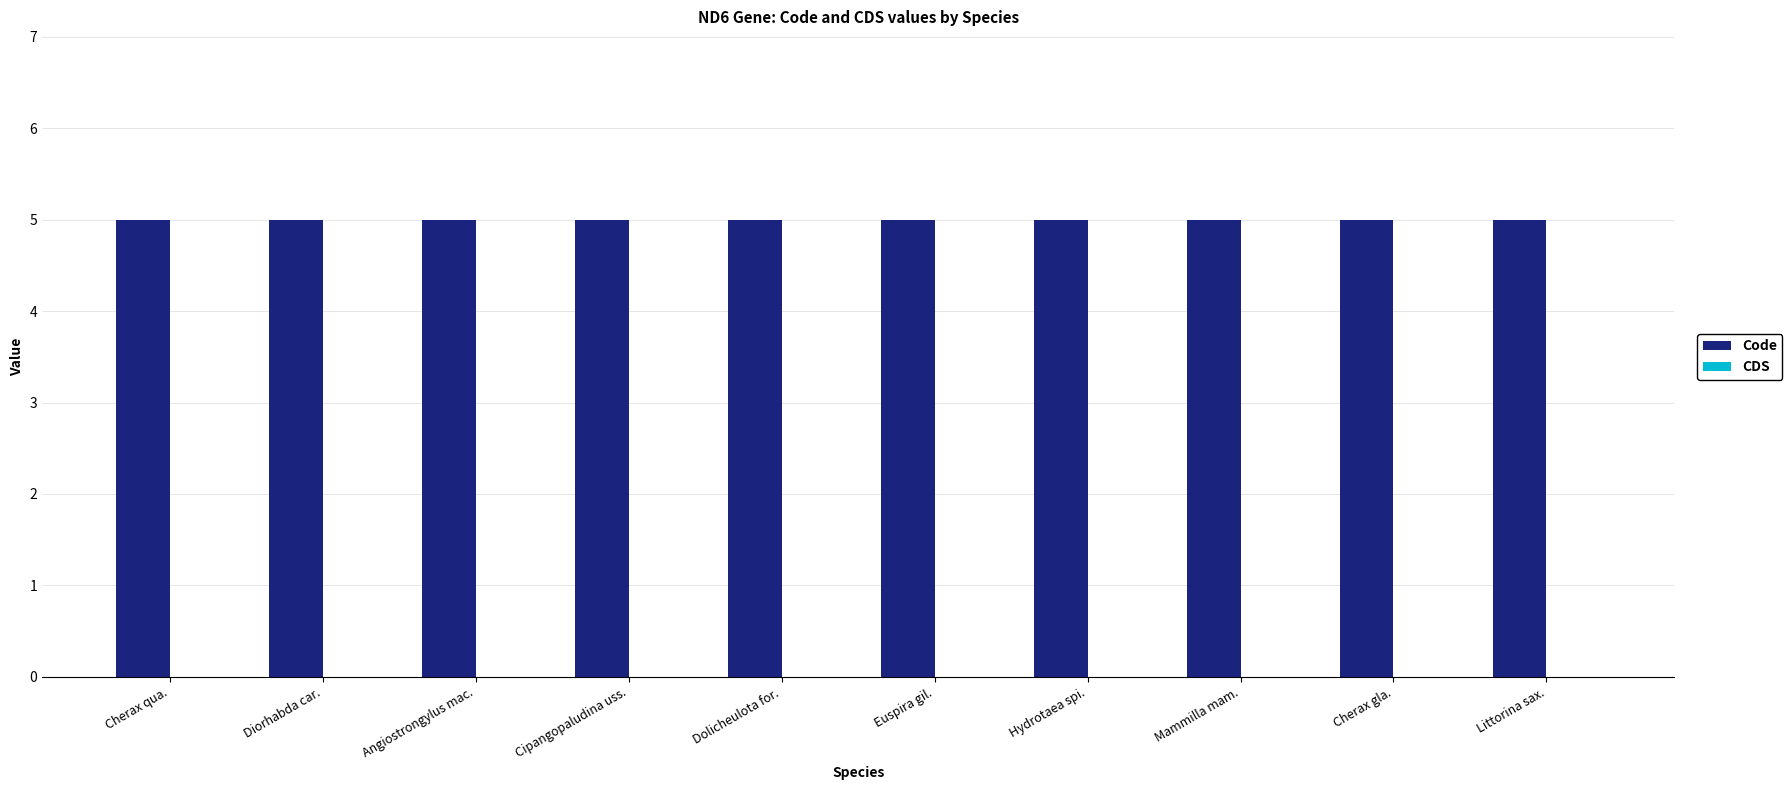

At Cipangopaludina uss., list the series in order from smallest to largest.

CDS, Code